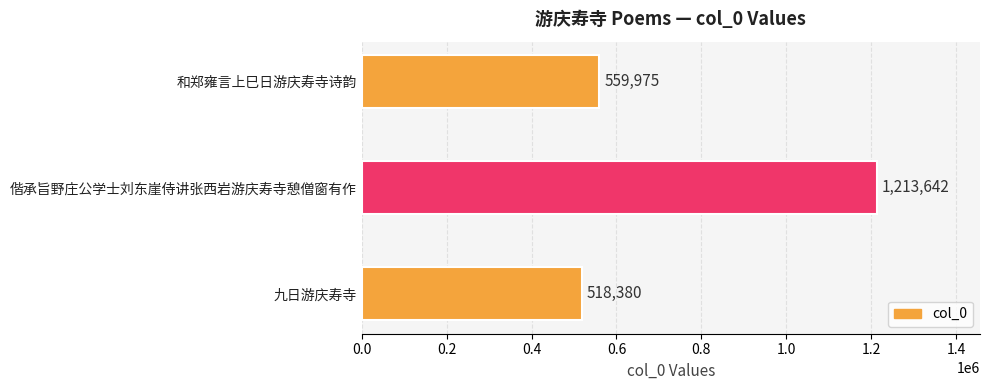

Are the bars grouped side by side (vs. stacked)?

No